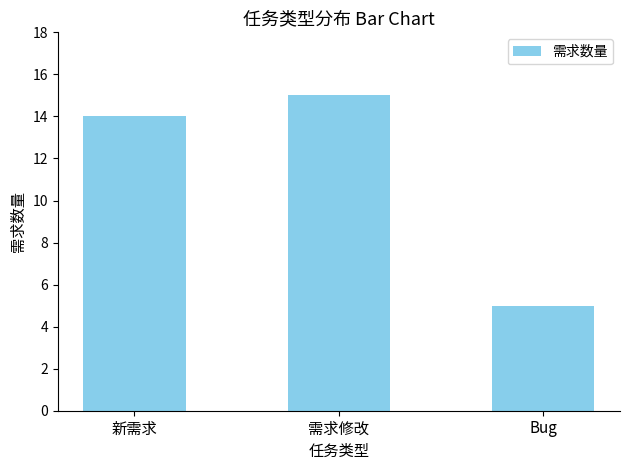

Reading left to right, transcribe all the data shown in this chart.

新需求=14	需求修改=15	Bug=5